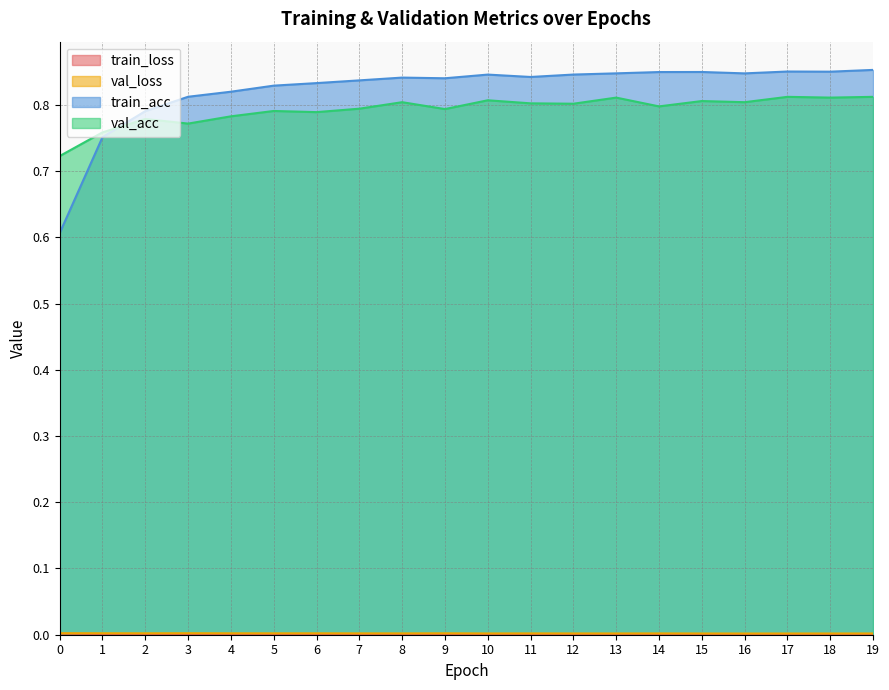

What is the total value across all series at 0?

1.3